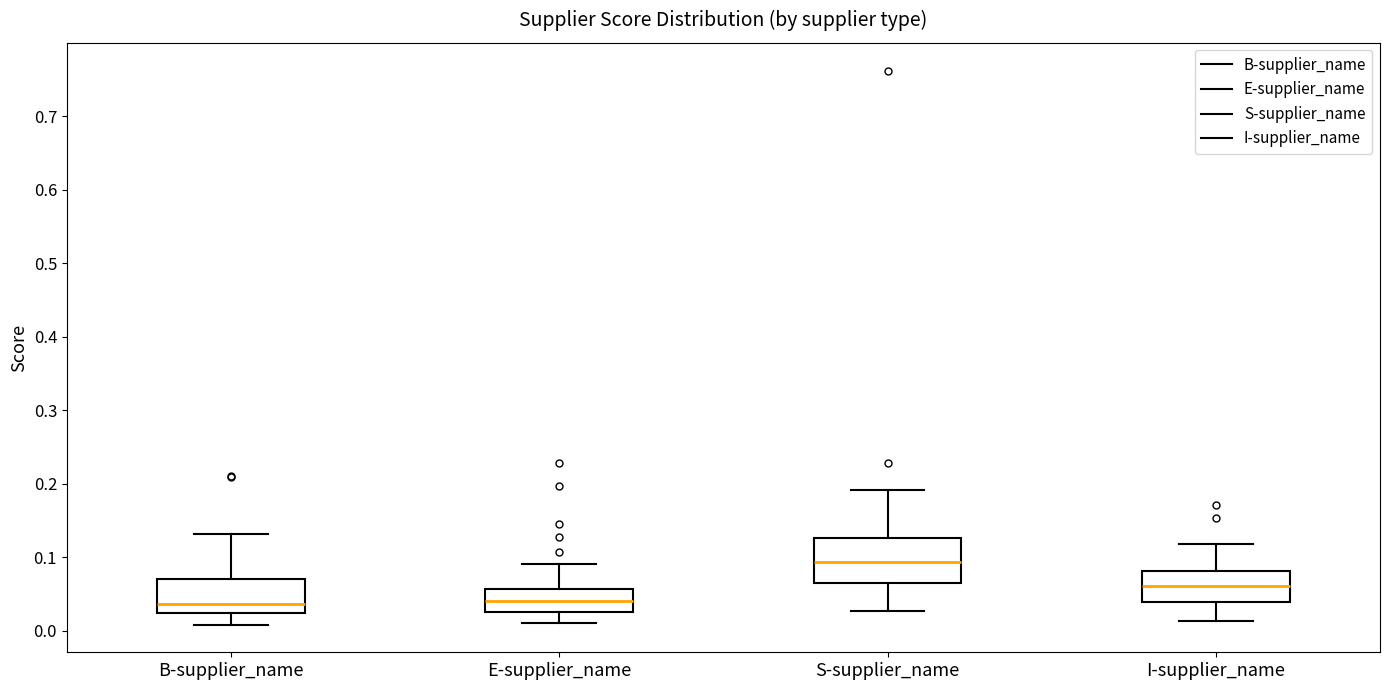

Comparing the boxes themselves (not the whiskers), which one is the tallest?

S-supplier_name